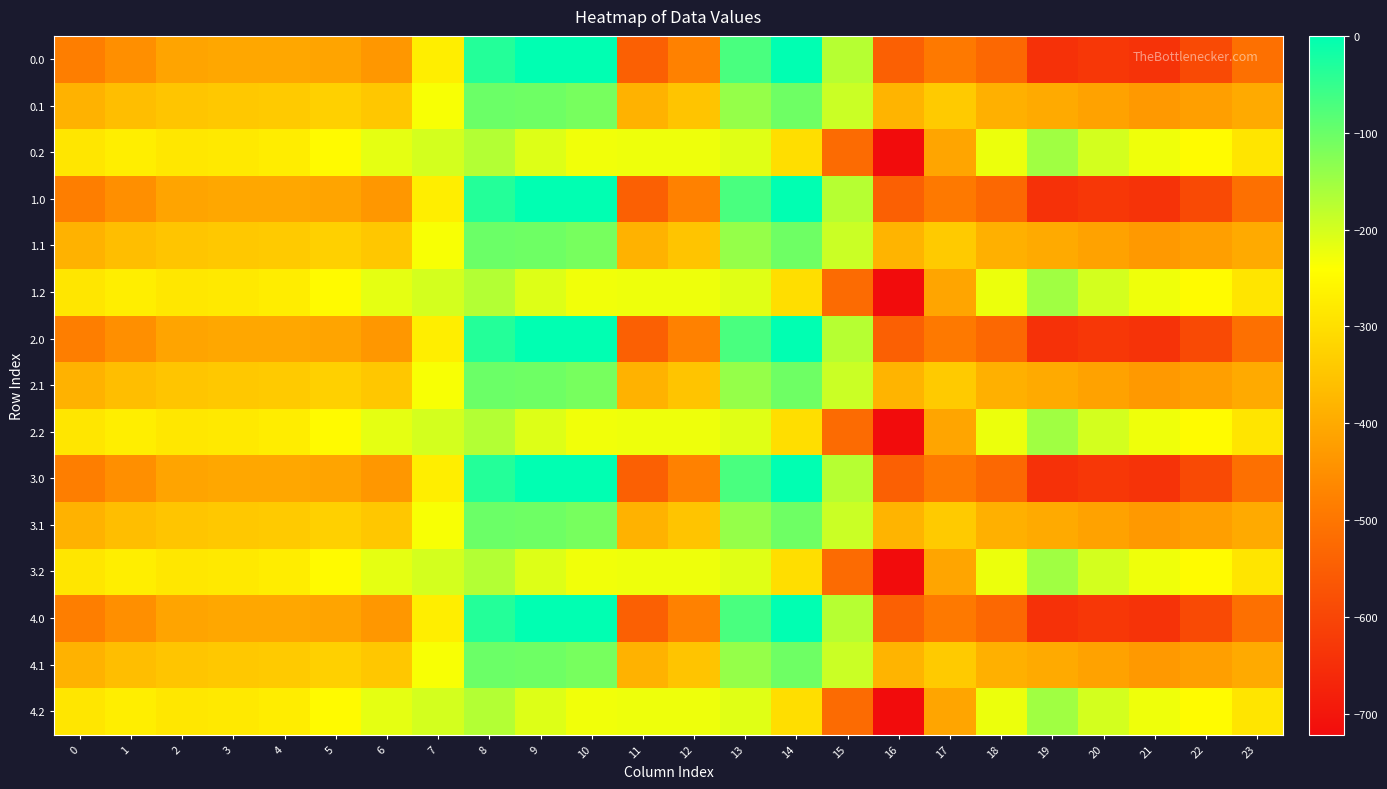

At 2, list the series in order from largest to smallest.

0.2, 1.2, 2.2, 3.2, 4.2, 0.1, 1.1, 2.1, 3.1, 4.1, 0.0, 1.0, 2.0, 3.0, 4.0